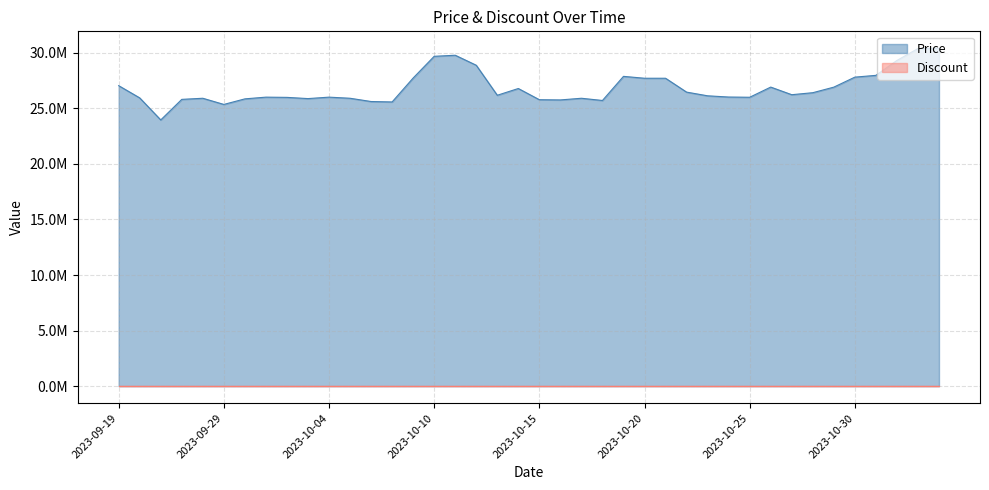

Does the chart have visible grid lines?

Yes